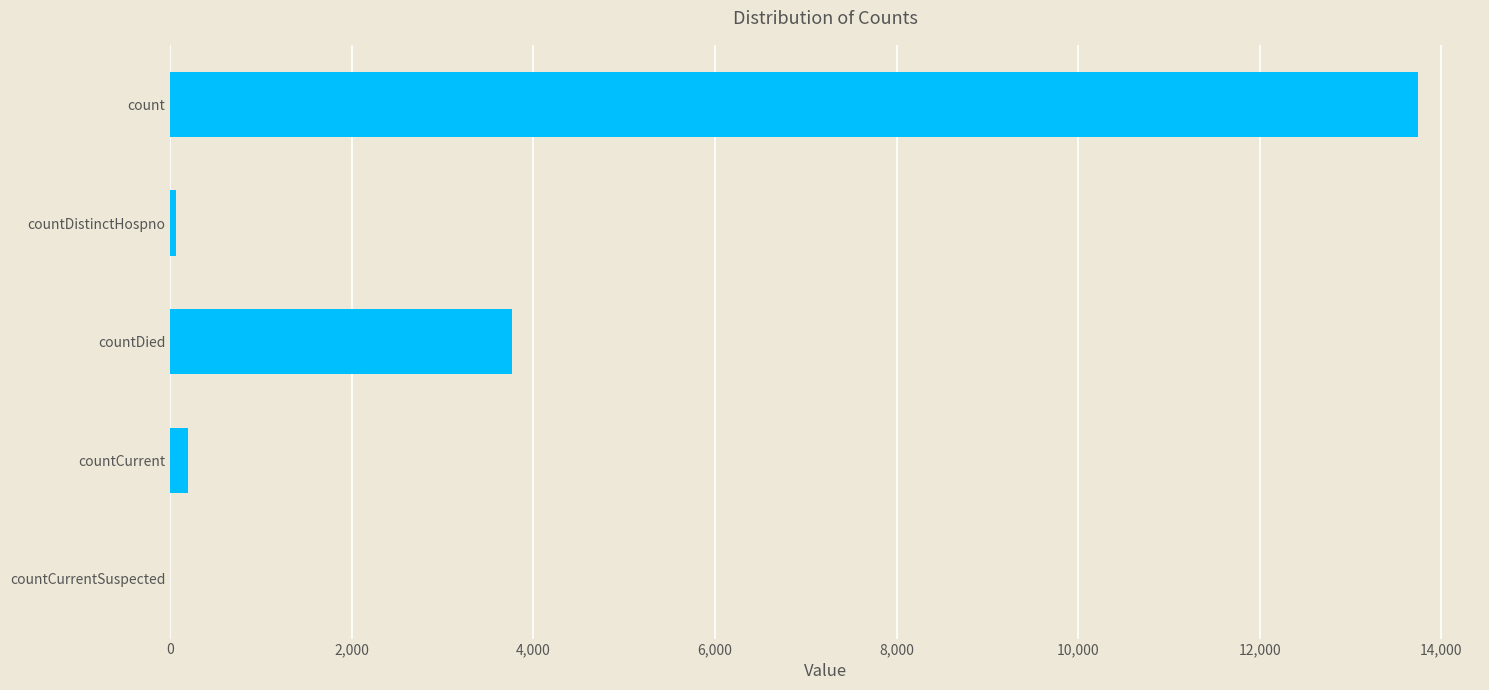

At which category does the chart reach its peak across all series?

count